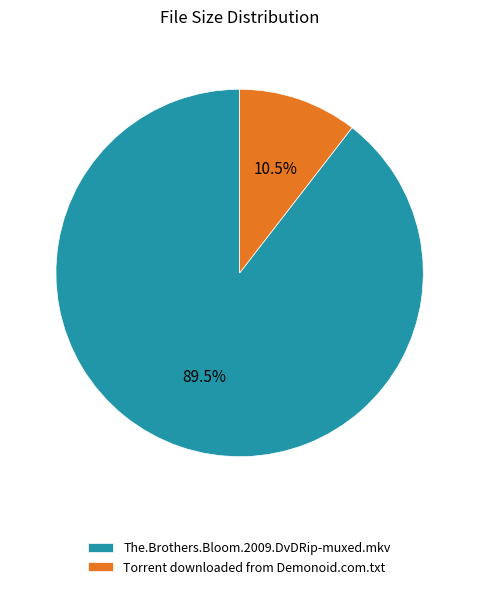

Count the number of slices in the pie.

2